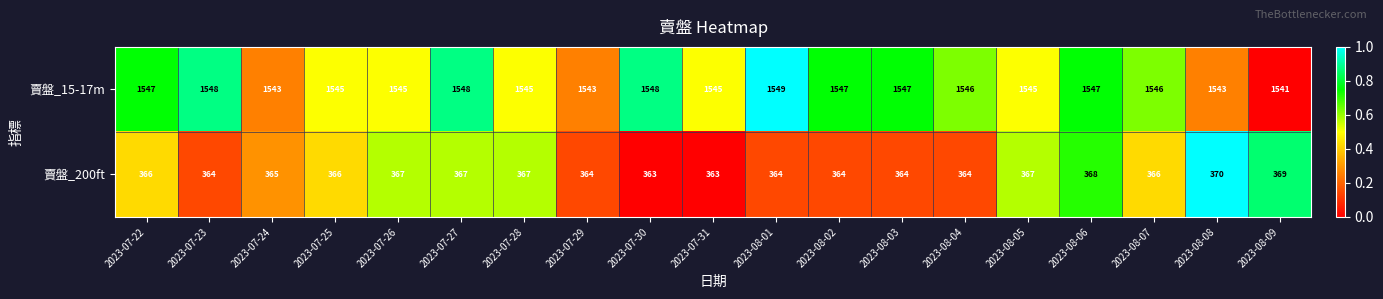

Rank the series by their maximum value, from lowest to highest.

賣盤_200ft, 賣盤_15-17m